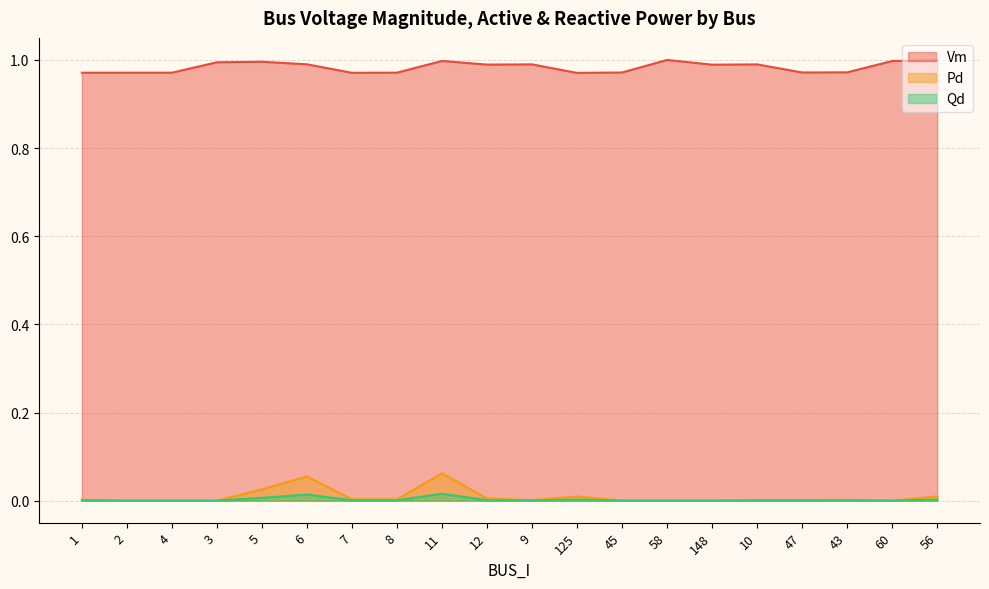

The Pd series shows 0.0 at 47. True or false?

False